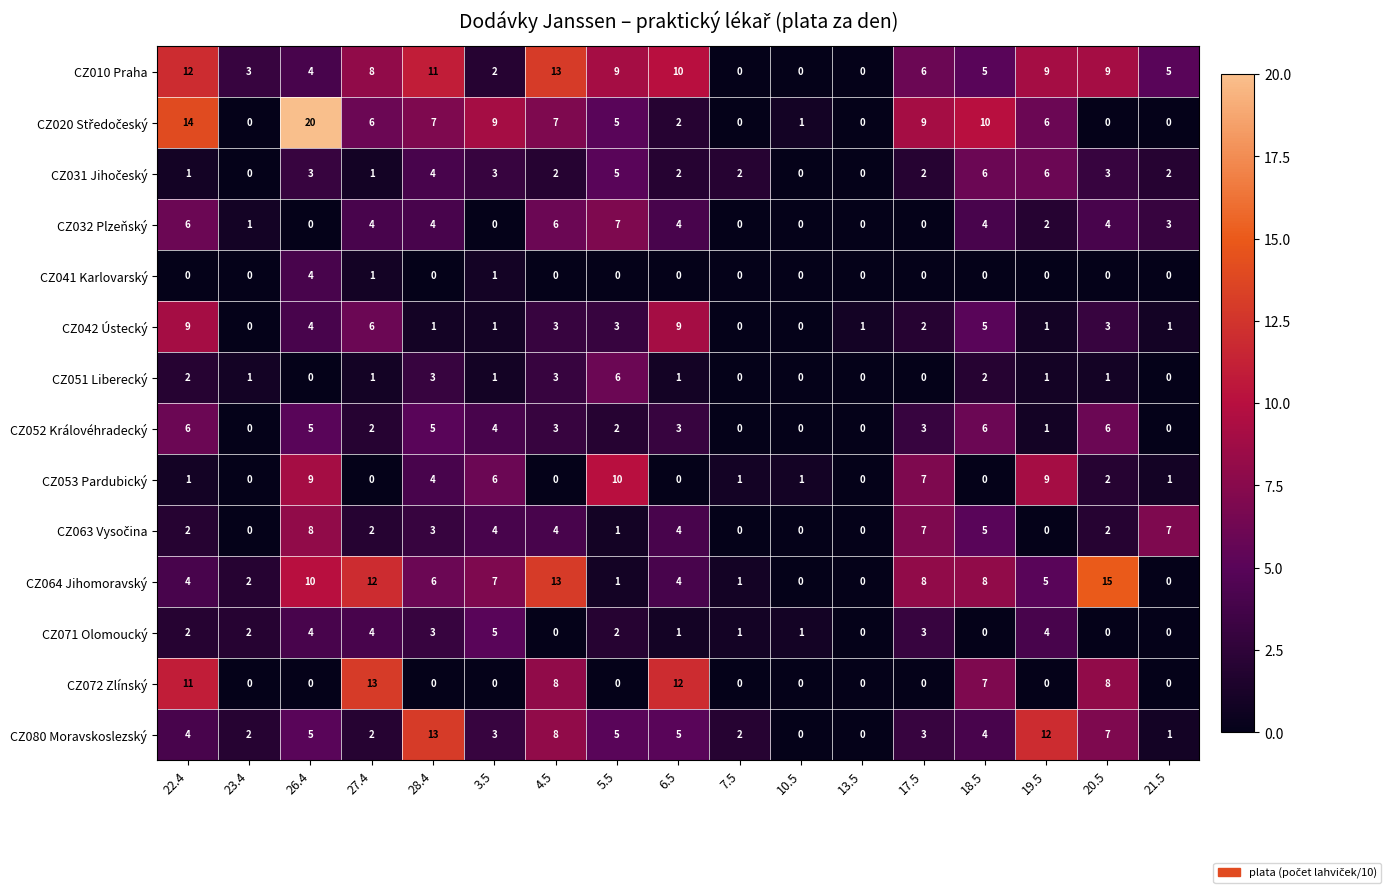

Which label corresponds to the largest value in the chart?

26.4